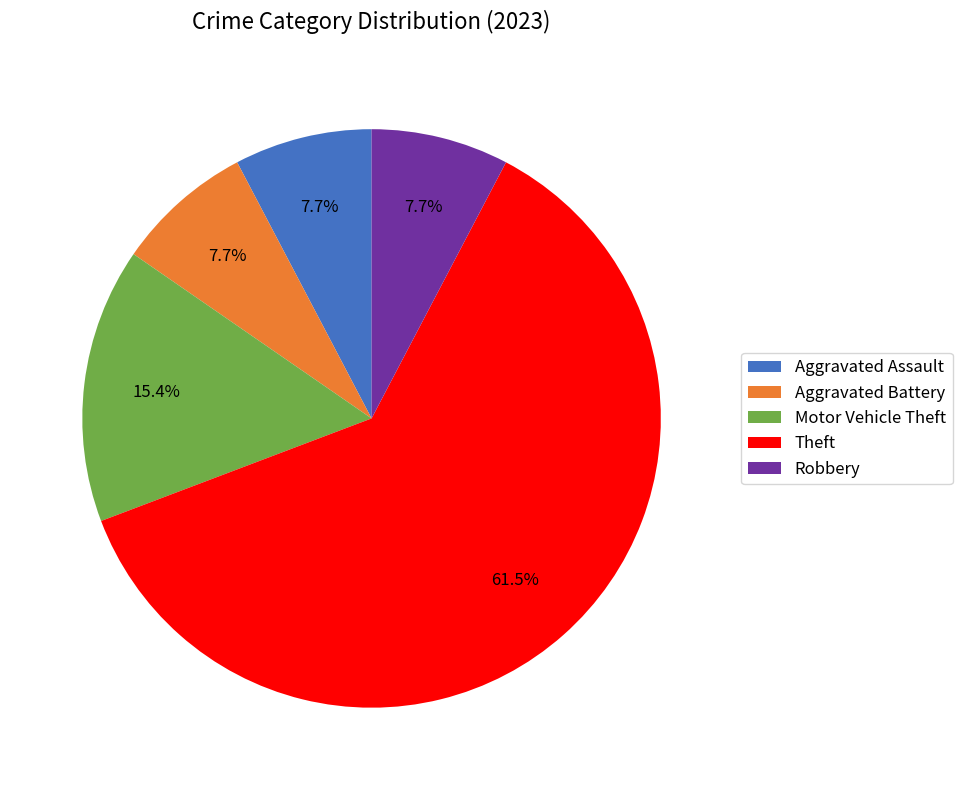

To the nearest percent, what is the difference between the largest and smallest slice percentages?

54%